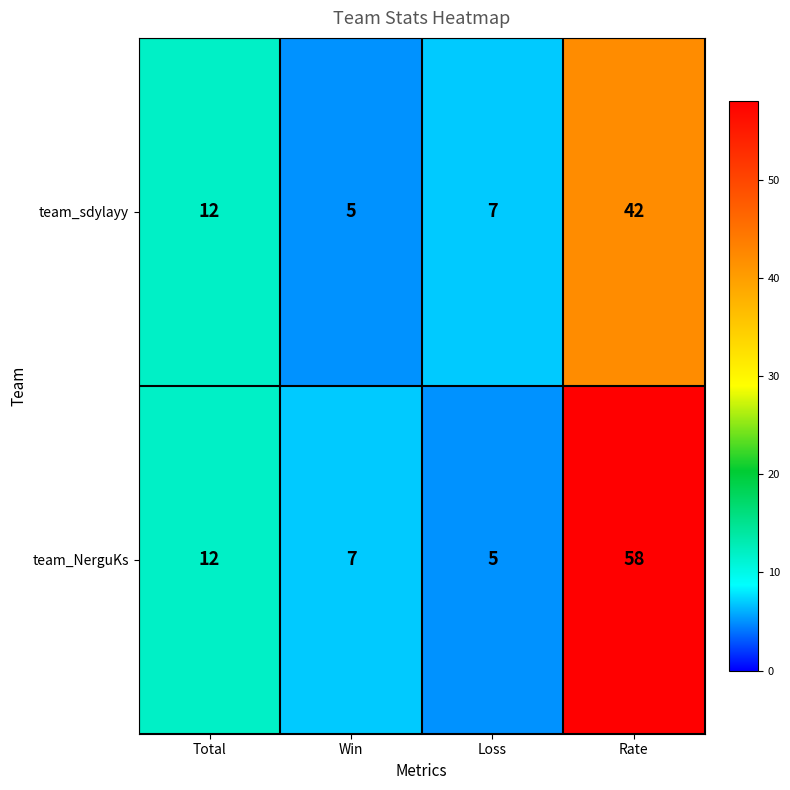

What is the total value across all series at Rate?

100